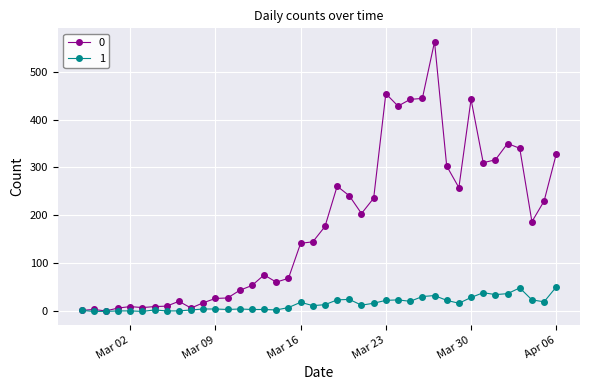

List the series in order of their peak value, highest first.

0, 1